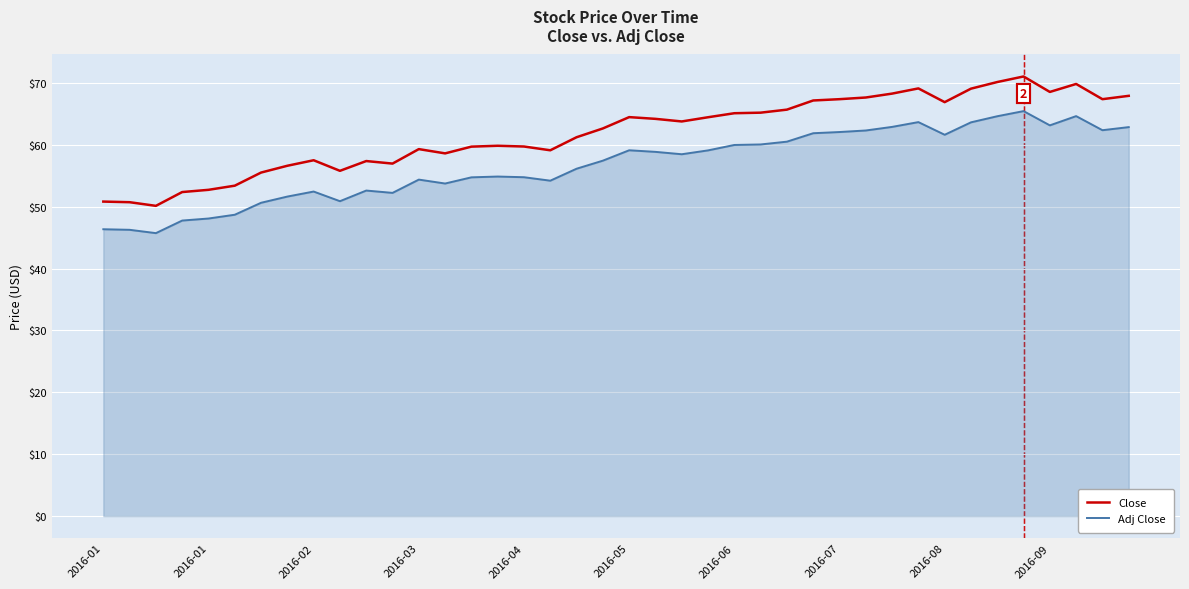

Which series has the largest total across all categories?

Close